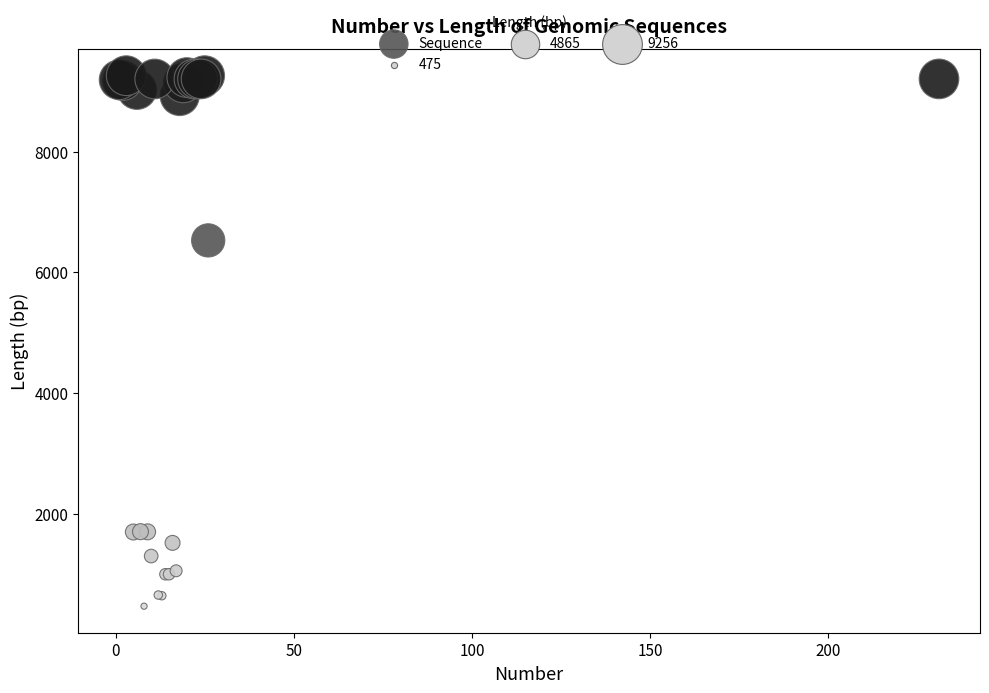

What Y value in the scatter plot is closest to 4865?

6530